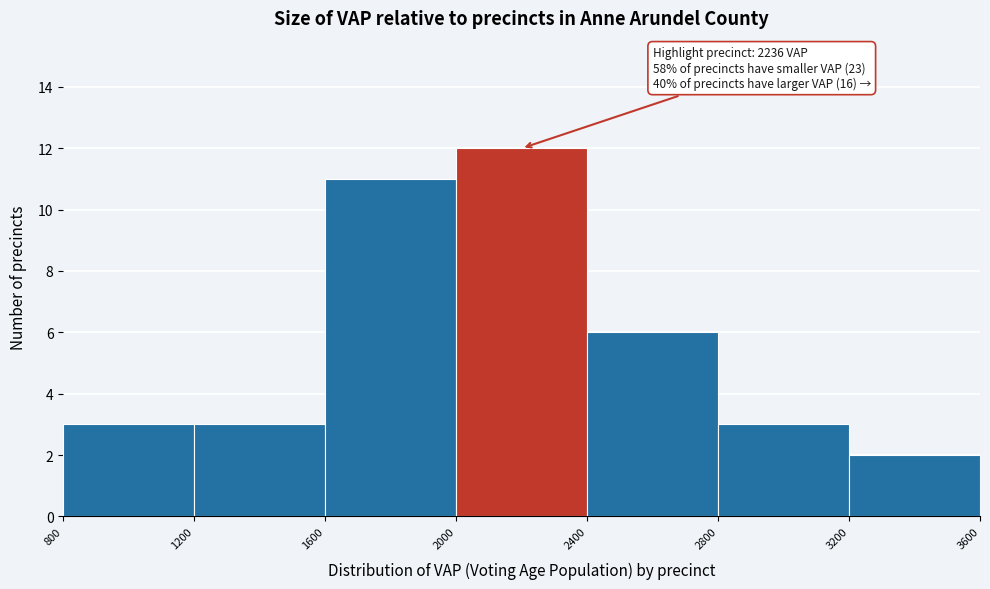

Over which range of the x-axis is the bar tallest?

2000 to 2400